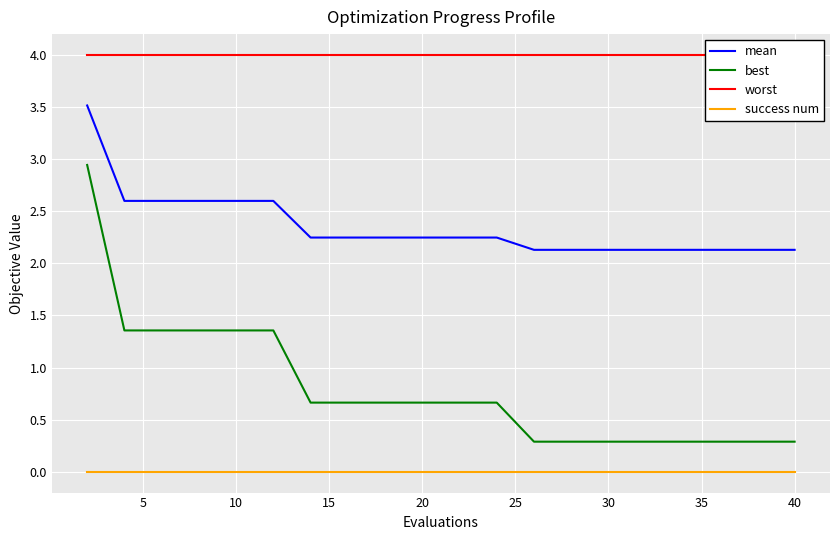

The value of success num at 30 is 0.0. True or false?

True